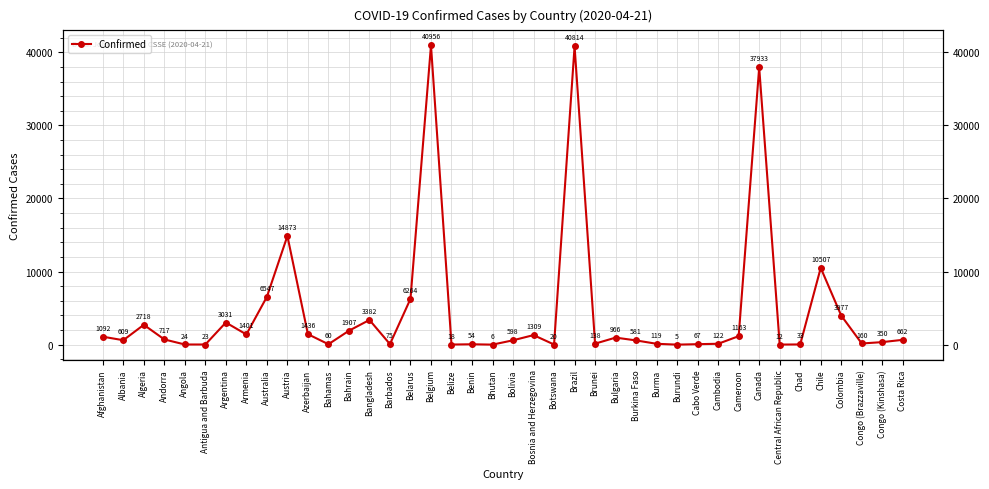

What is the difference between the values at Bahrain and Burundi?

1902